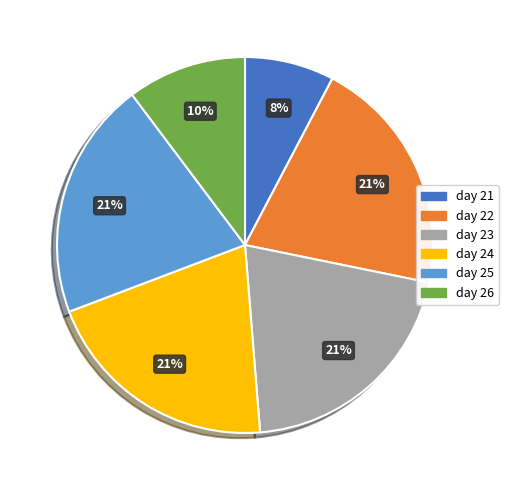

How many segments does this pie chart have?

6